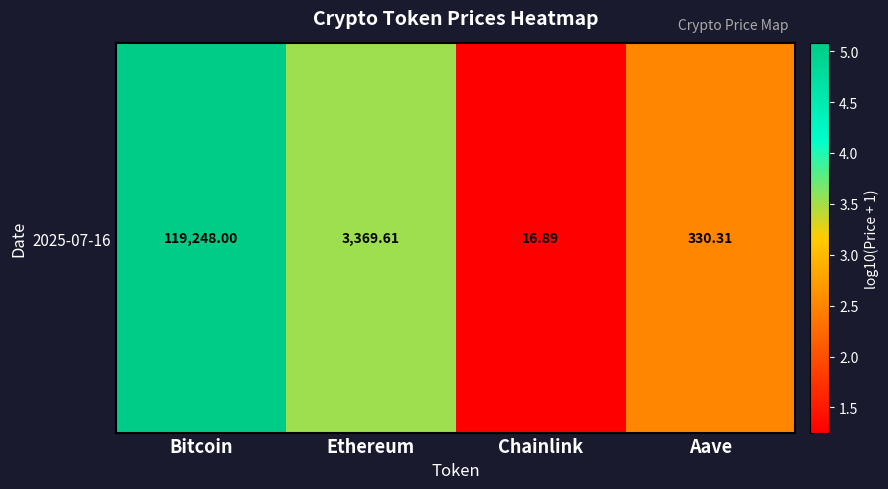

Reading left to right, transcribe all the data shown in this chart.

Bitcoin=5.1	Ethereum=3.5	Chainlink=1.3	Aave=2.5